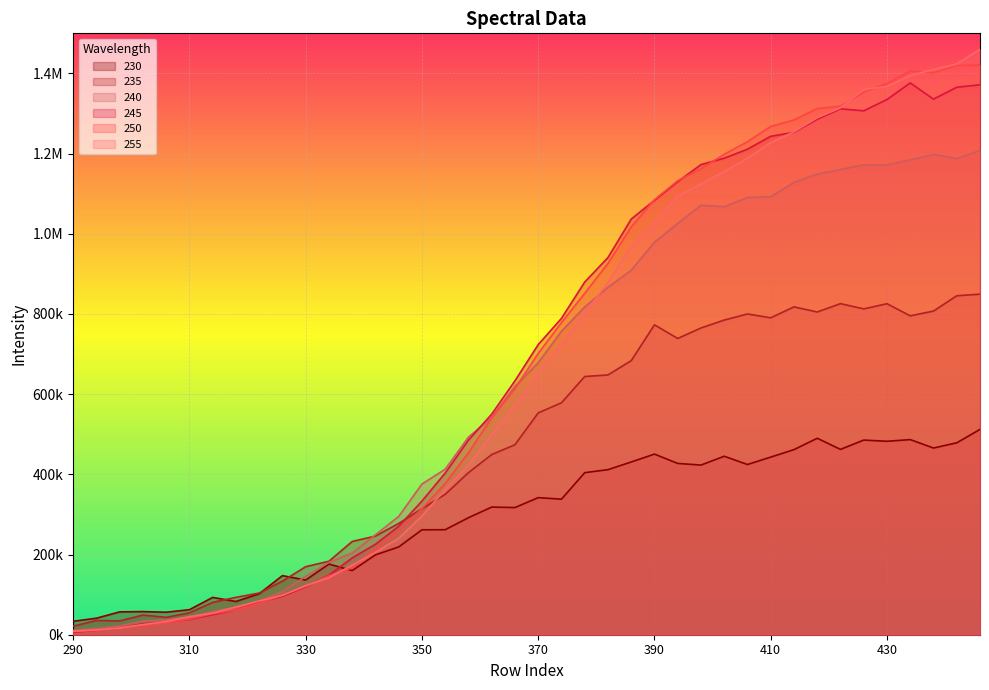

Between which two adjacent categories do 230 and 250 first intersect?

334 and 338